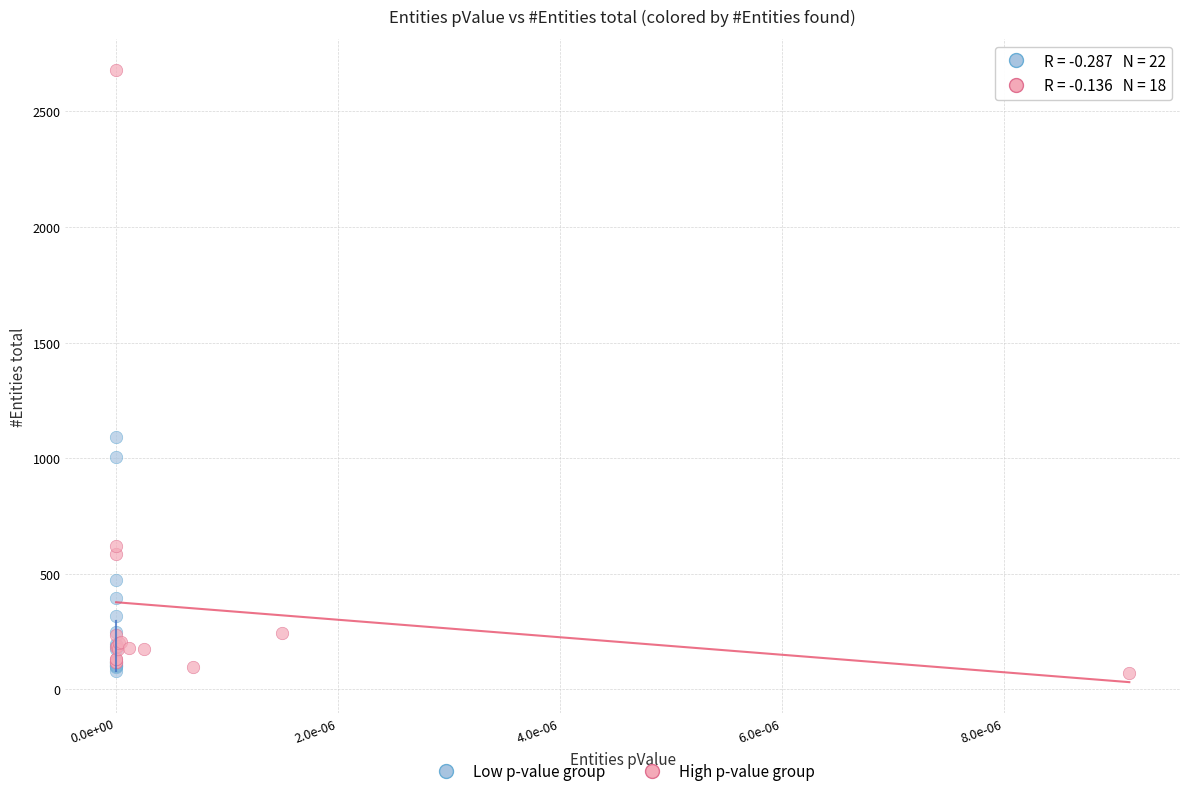

Which series reaches the maximum Y coordinate?

High p-value group